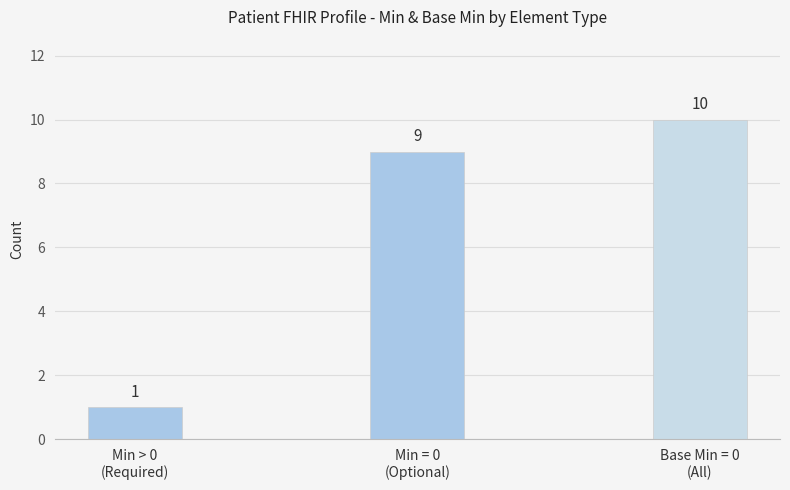

What position from the left is Min > 0
(Required)?

1